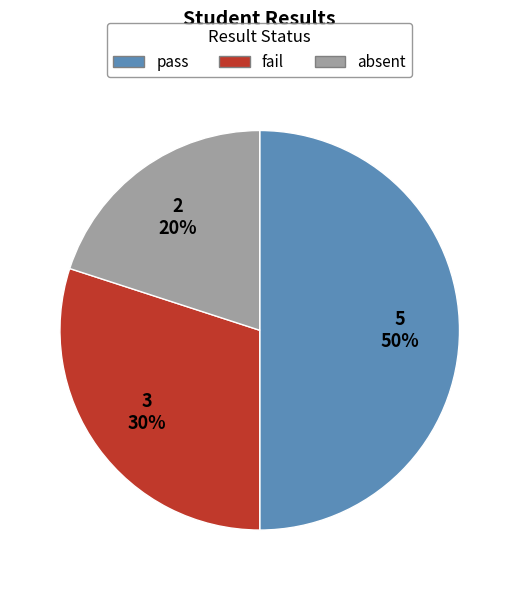

Rank the categories by value from highest to lowest.

pass, fail, absent